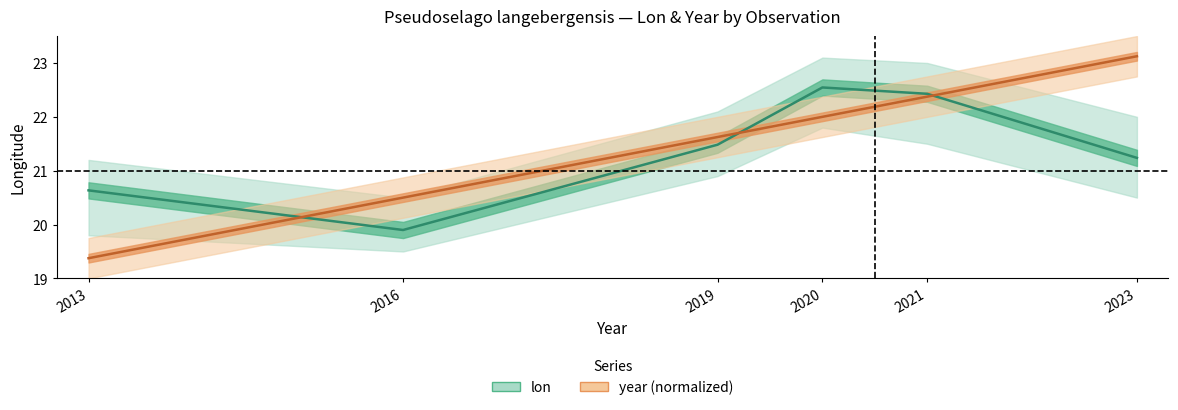

At 2021, list the series in order from smallest to largest.

year, lon